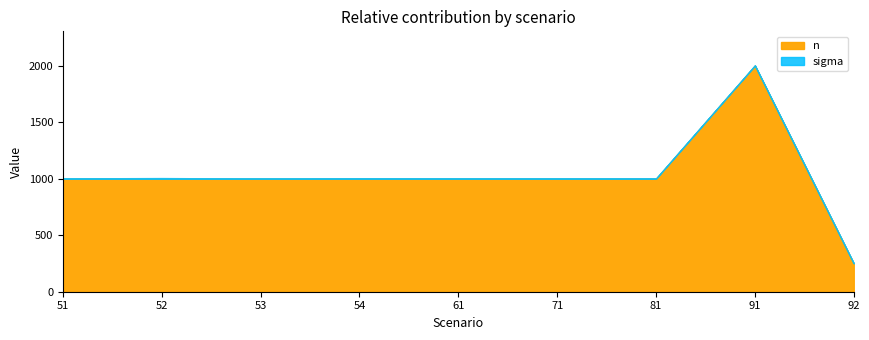

Which series has the largest total across all categories?

n